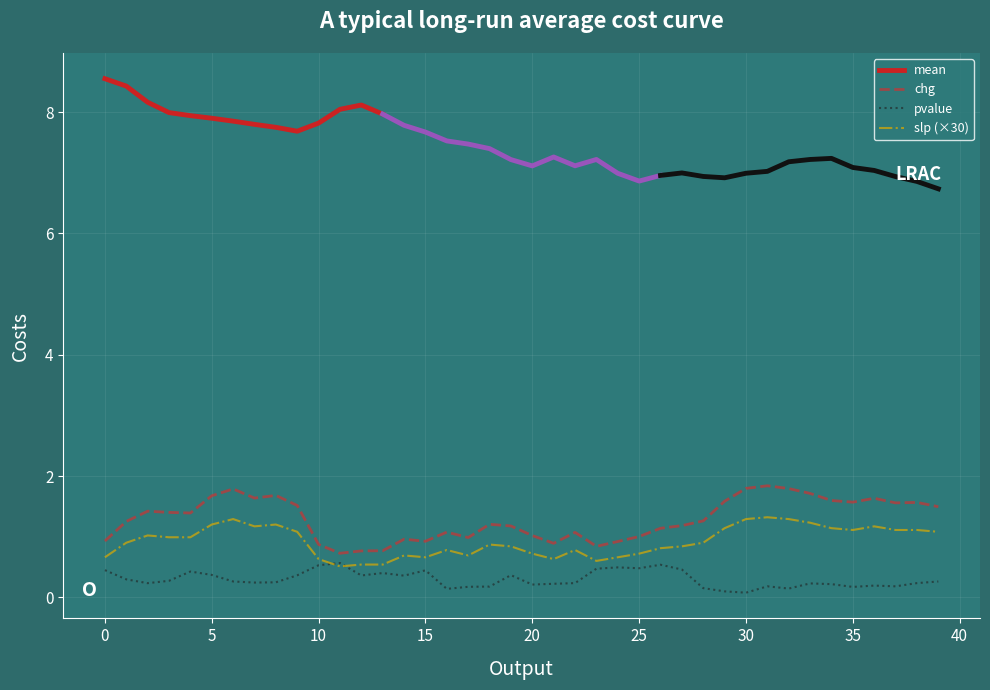

True or false: chg and slp (×30) cross at least once.

False